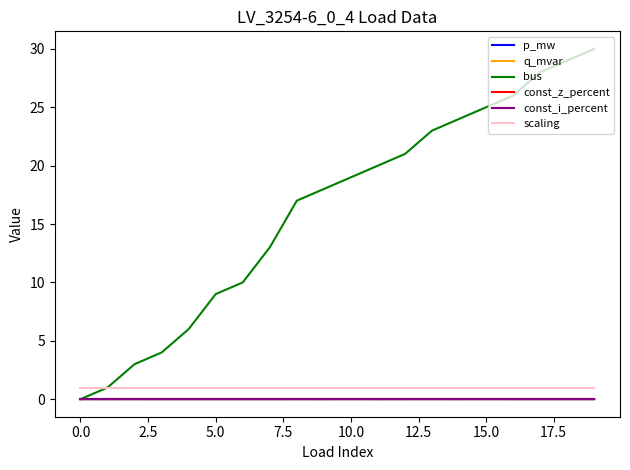

Reading left to right, extract all data points from this chart.

p_mw: 0.0	0.0	0.0	0.0	0.0	0.0	0.0	0.0	0.0	0.0	0.0	0.0	0.0	0.0	0.0	0.0	0.0	0.0	0.0	0.0
q_mvar: 0.0	0.0	0.0	0.0	0.0	0.0	0.0	0.0	0.0	0.0	0.0	0.0	0.0	0.0	0.0	0.0	0.0	0.0	0.0	0.0
bus: 0.0	1.0	3.0	4.0	6.0	9.0	10.0	13.0	17.0	18.0	19.0	20.0	21.0	23.0	24.0	25.0	26.0	28.0	29.0	30.0
const_z_percent: 0.0	0.0	0.0	0.0	0.0	0.0	0.0	0.0	0.0	0.0	0.0	0.0	0.0	0.0	0.0	0.0	0.0	0.0	0.0	0.0
const_i_percent: 0.0	0.0	0.0	0.0	0.0	0.0	0.0	0.0	0.0	0.0	0.0	0.0	0.0	0.0	0.0	0.0	0.0	0.0	0.0	0.0
scaling: 1.0	1.0	1.0	1.0	1.0	1.0	1.0	1.0	1.0	1.0	1.0	1.0	1.0	1.0	1.0	1.0	1.0	1.0	1.0	1.0